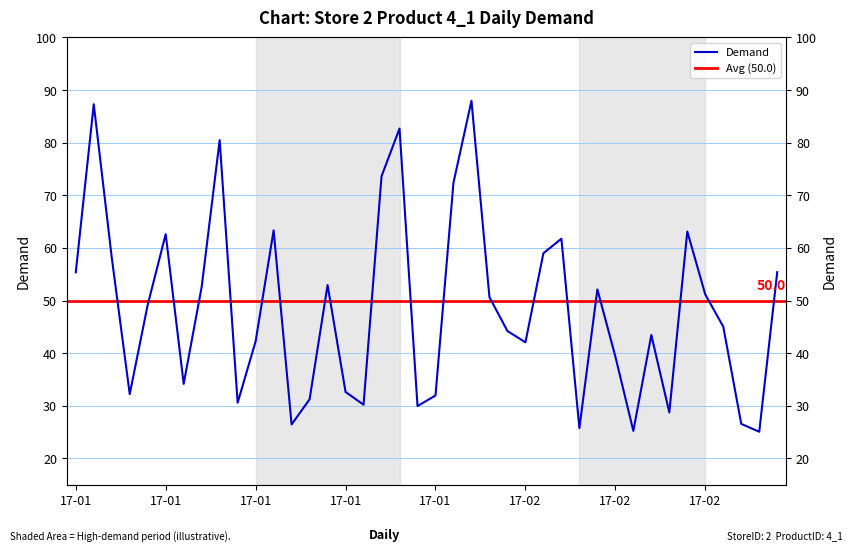

Which category has the lowest value across all series?

2017-02-17